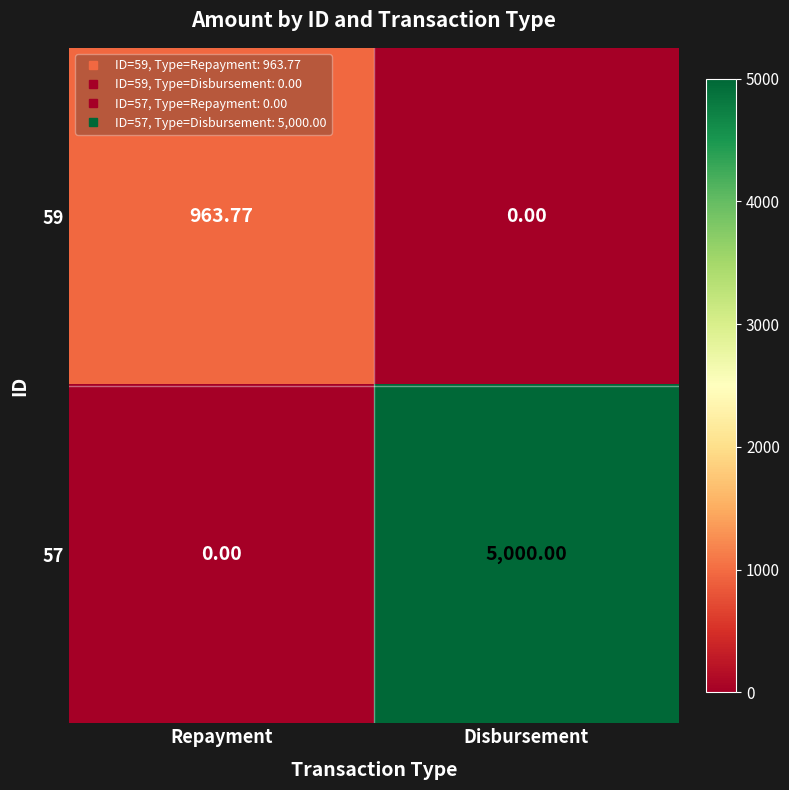

How many distinct data groups are displayed?

2